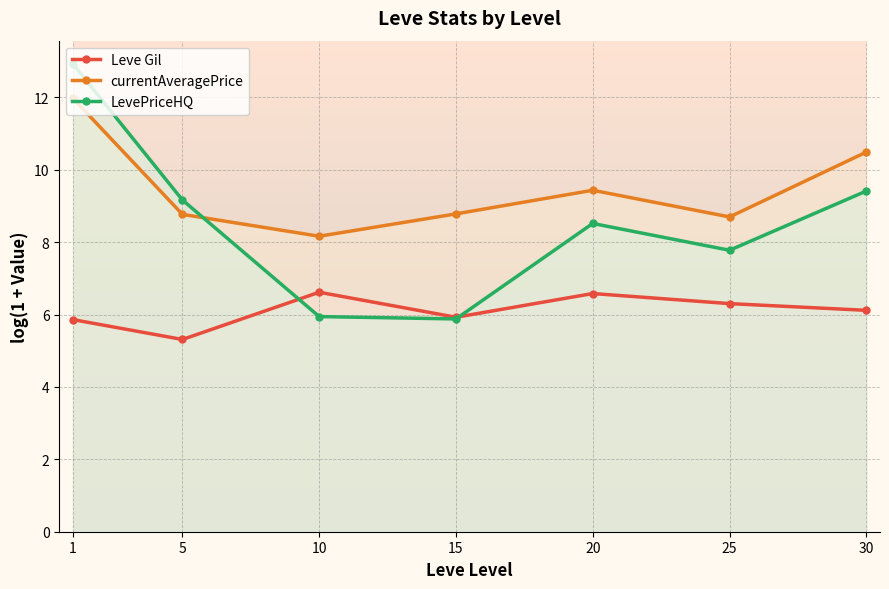

Reading left to right, list all the values displayed in this chart.

Leve Gil: 1=5.9	5=5.3	10=6.6	15=5.9	20=6.6	25=6.3	30=6.1
currentAveragePrice: 1=12.0	5=8.8	10=8.2	15=8.8	20=9.4	25=8.7	30=10.5
LevePriceHQ: 1=12.9	5=9.2	10=5.9	15=5.9	20=8.5	25=7.8	30=9.4